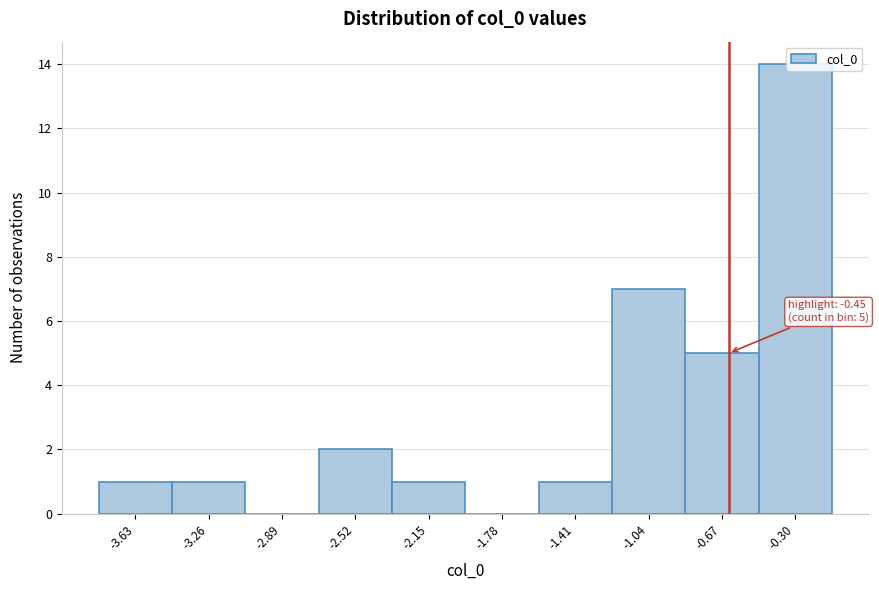

What is the change in value from -2.15 to -1.04?

+6